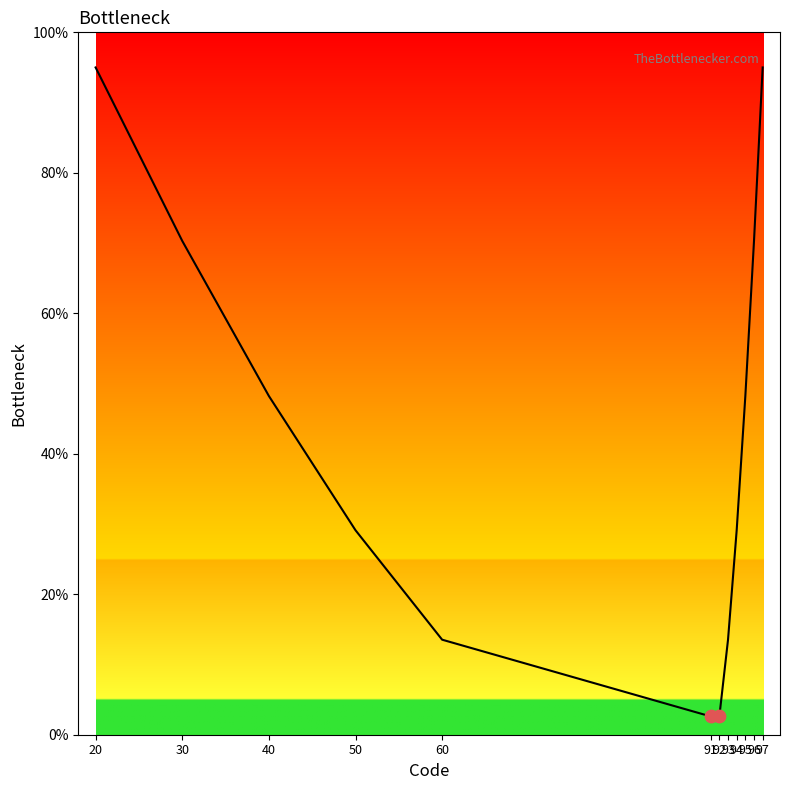

Which has a higher value, 93 or 40?

40